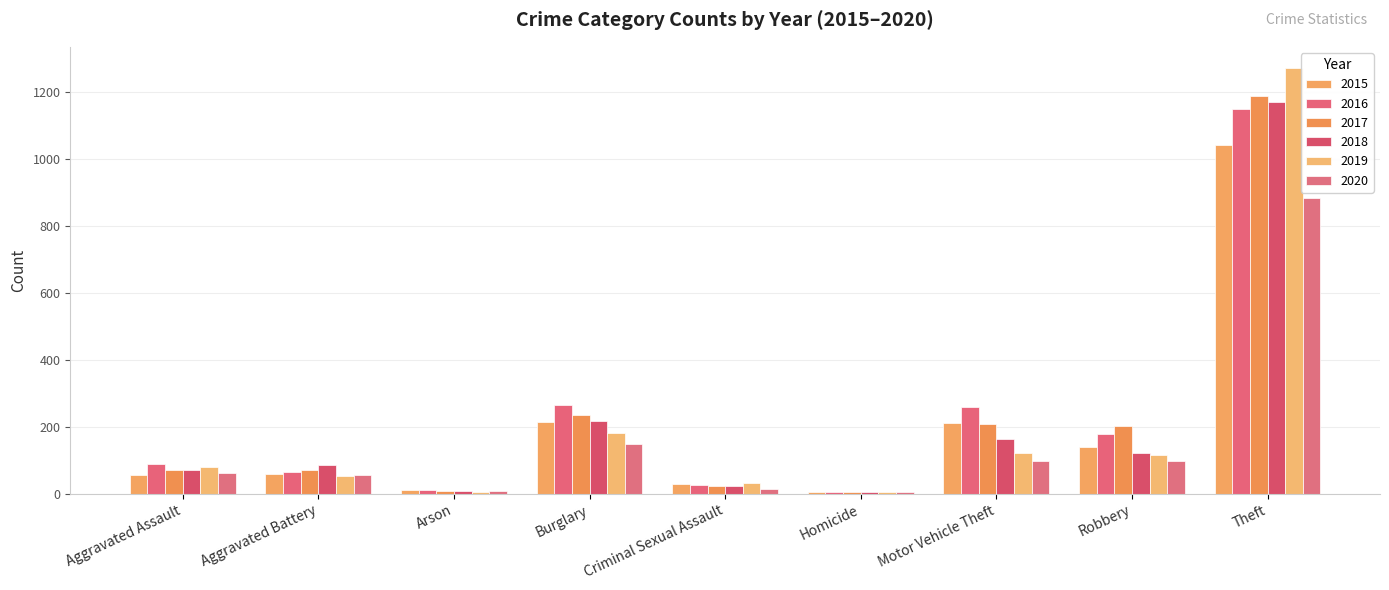

How many groups of bars are there?

9